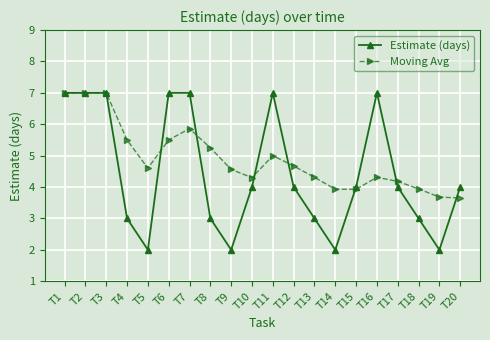

True or false: Estimate (days) has more than 1 points higher than both neighbors.

True